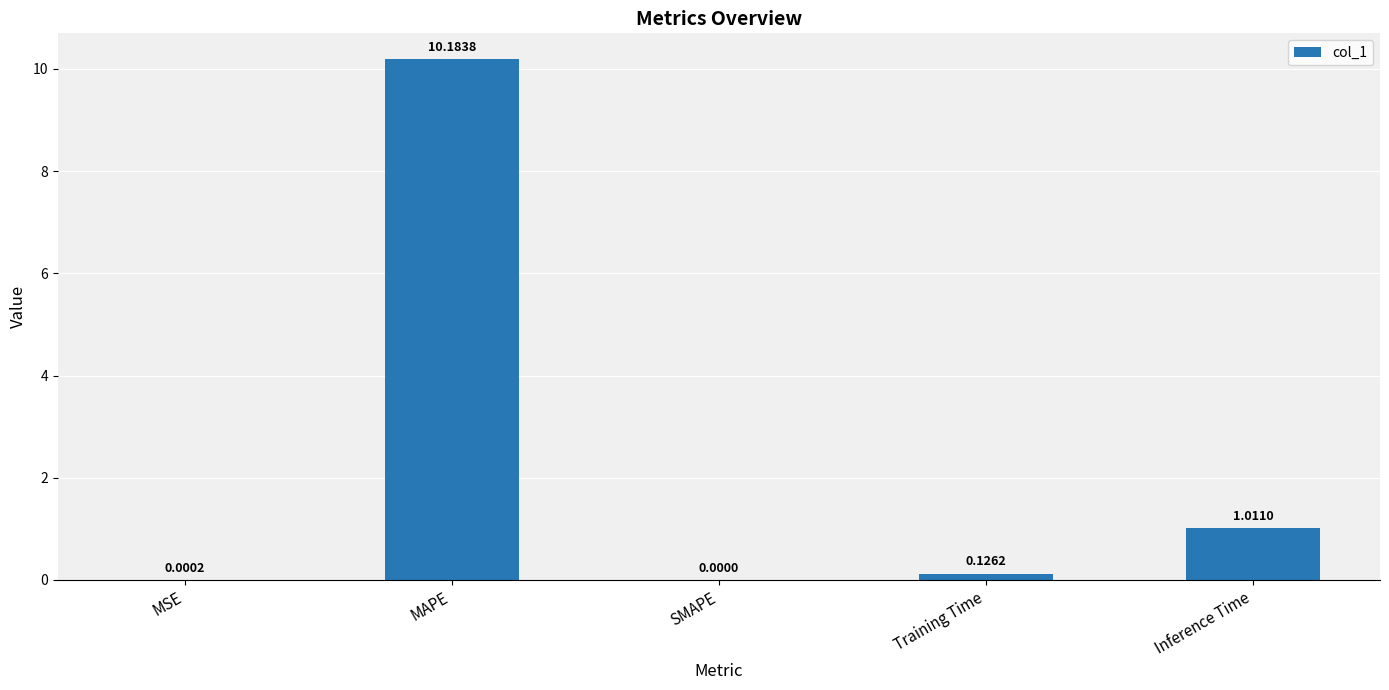

Which label corresponds to the largest value in the chart?

MAPE